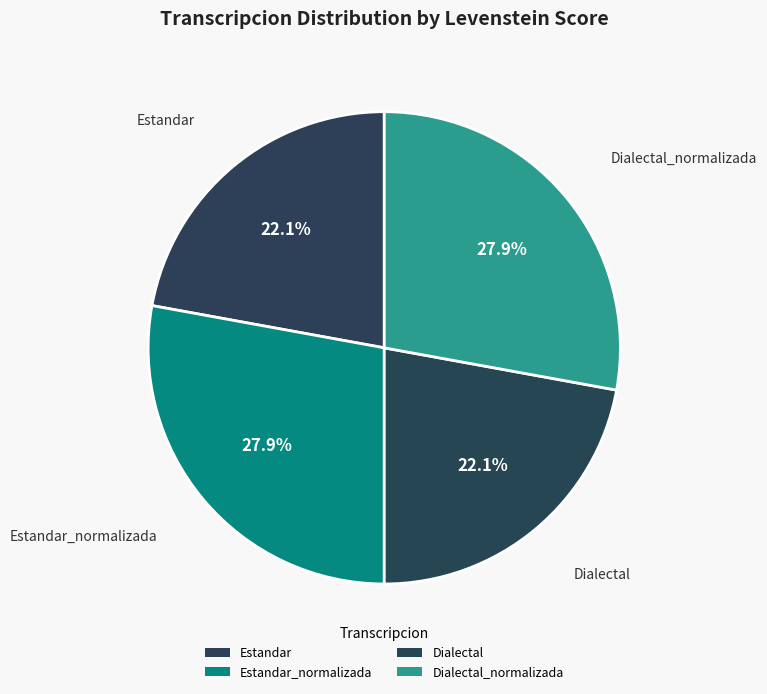

How many slices are in this pie chart?

4